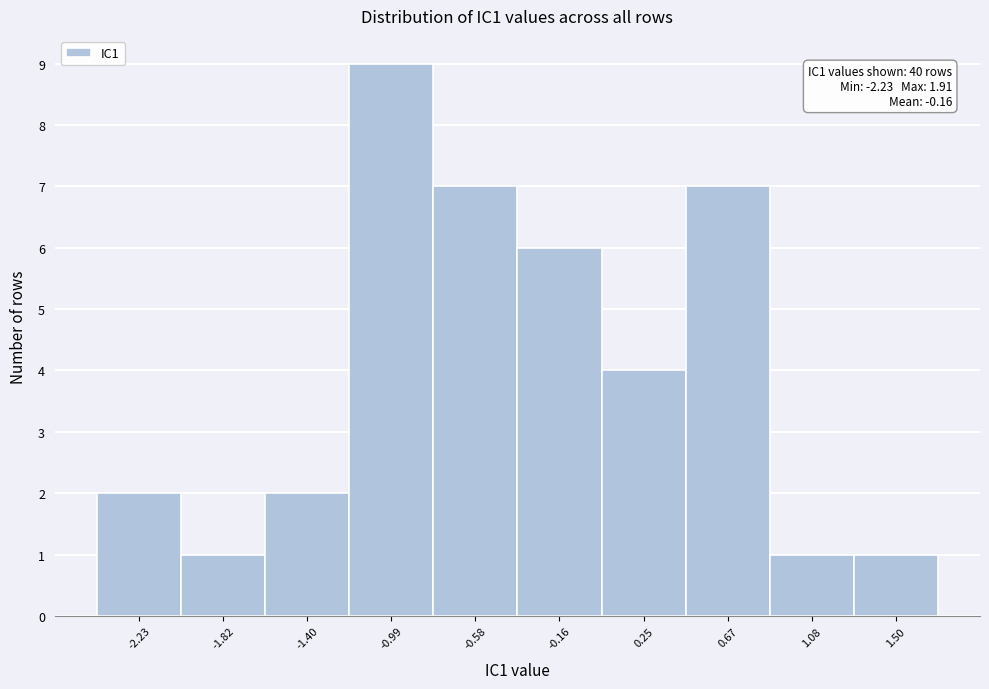

Reading left to right, transcribe all the data shown in this chart.

-2.23=2	-1.82=1	-1.40=2	-0.99=9	-0.58=7	-0.16=6	0.25=4	0.67=7	1.08=1	1.50=1